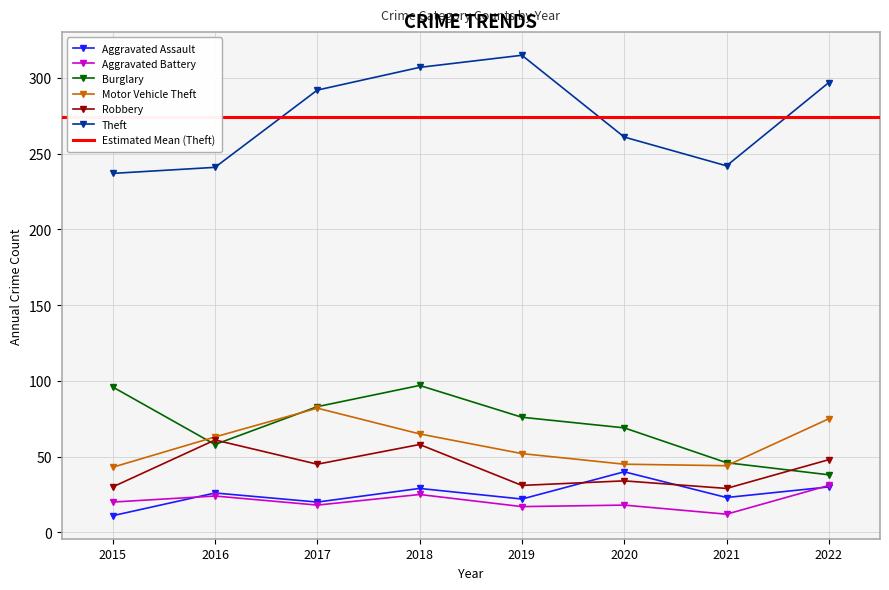

What is the value of the Robbery point at the 8th from the left?

48